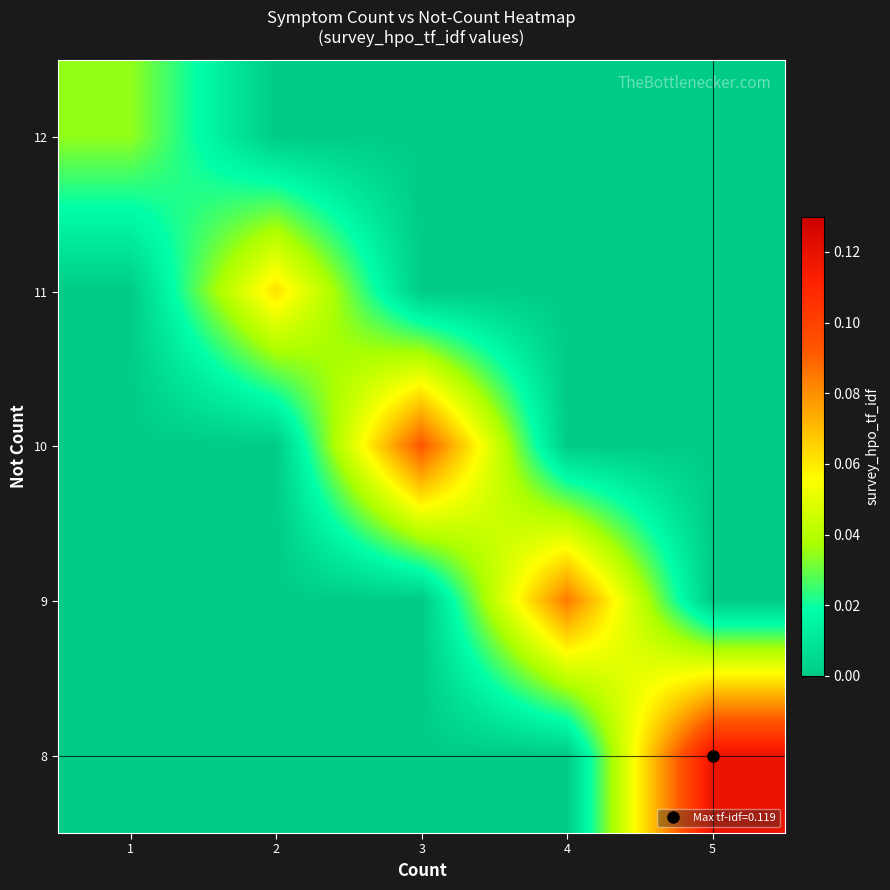

Count the number of data series in this chart.

5